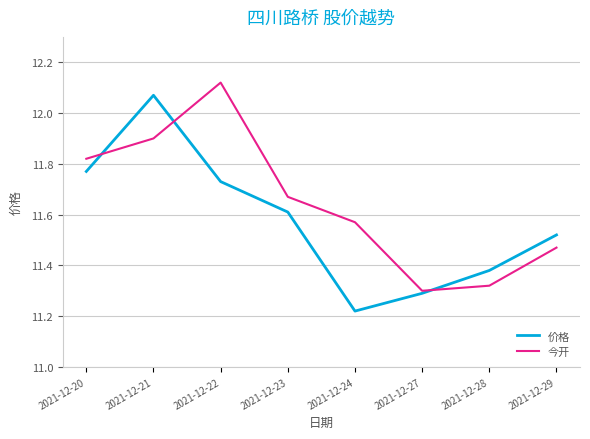

What is the sum of all 价格 values?

92.6